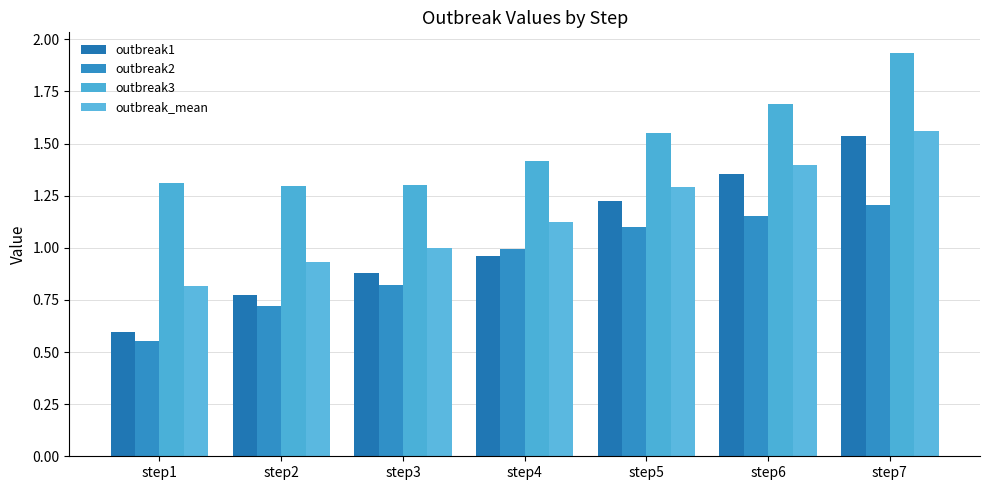

The outbreak2 series shows 0.5 at step5. True or false?

False